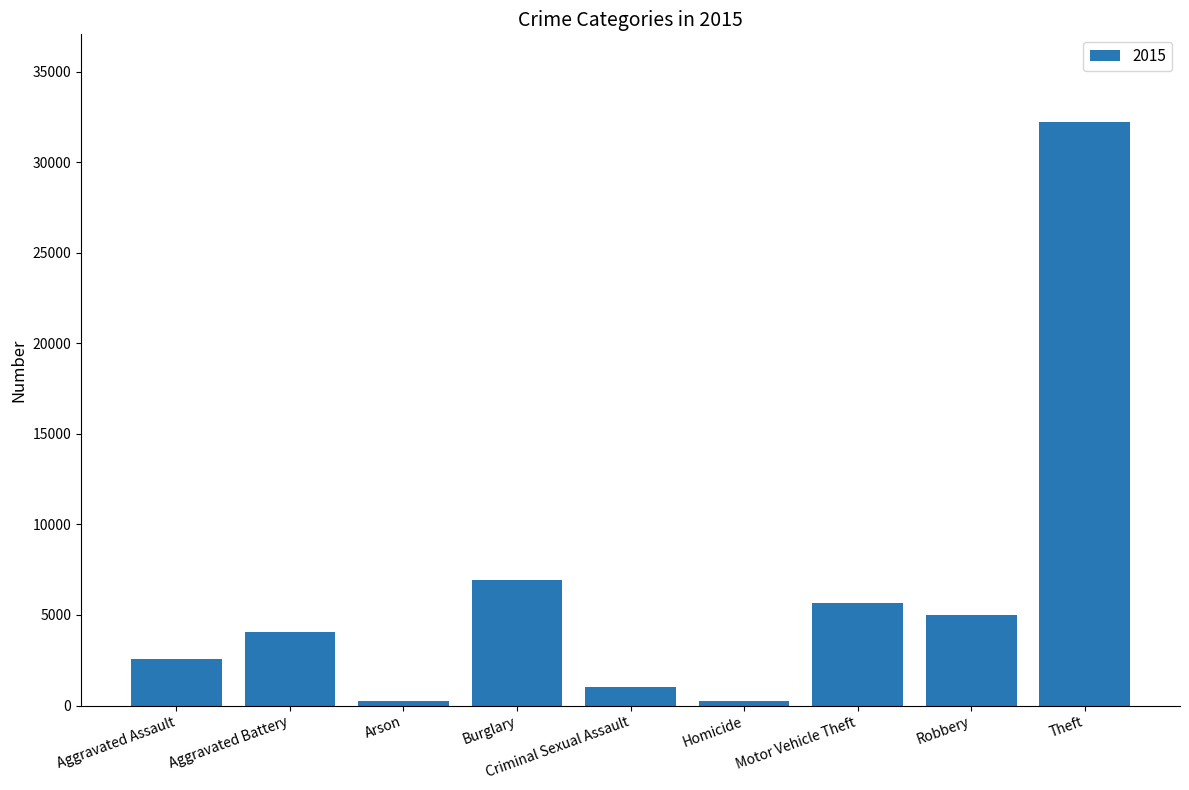

What is the label of the 9th bar from the left?

Theft